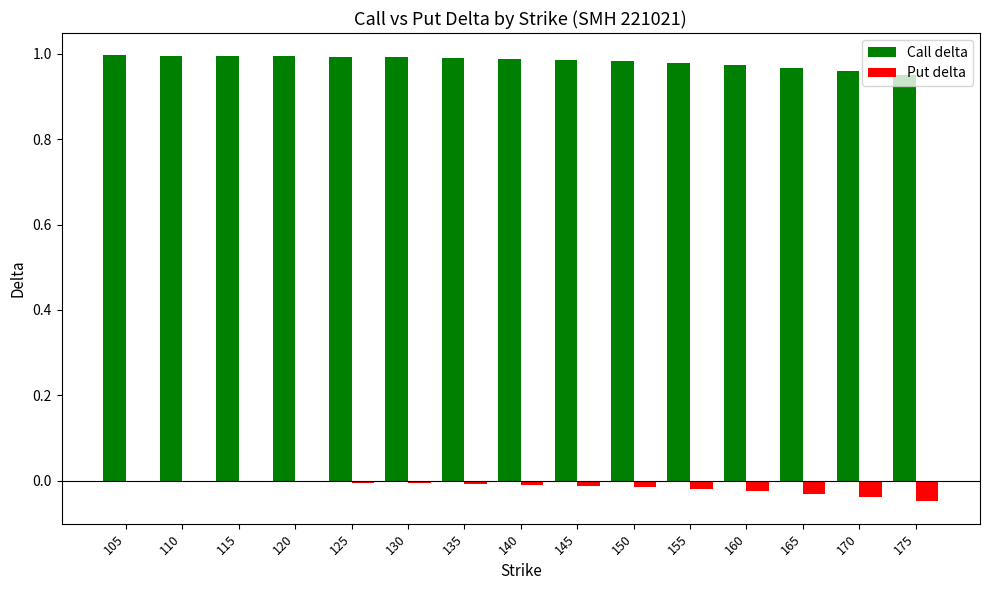

Which series has the largest total across all categories?

Call delta